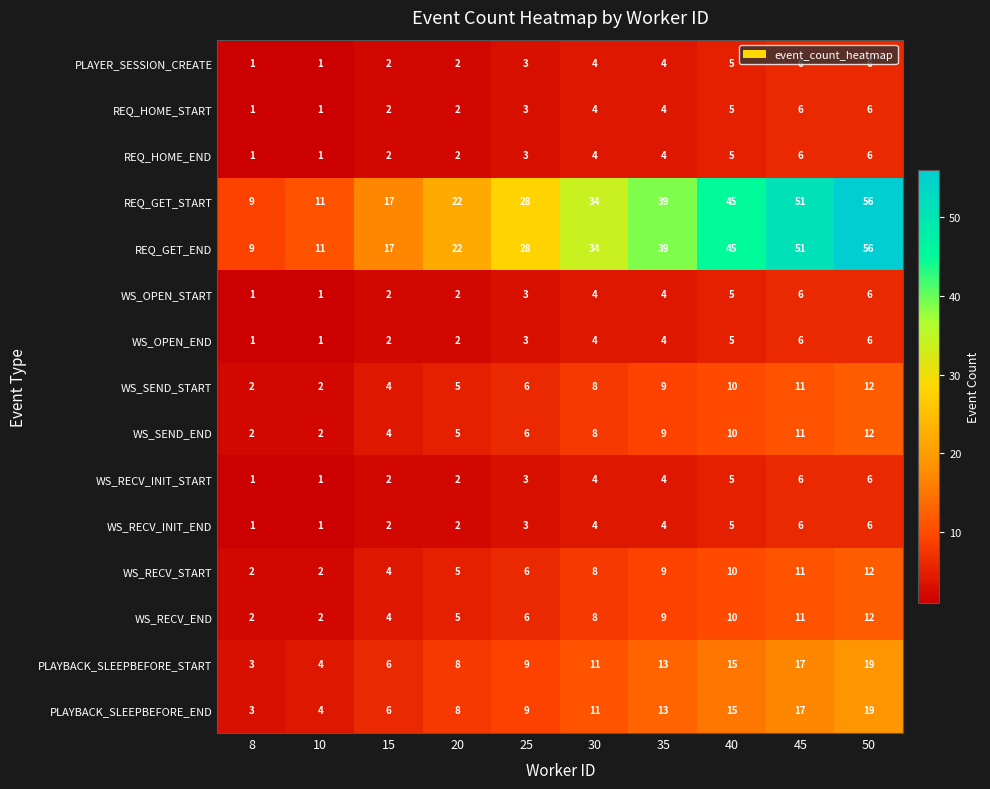

What is the total value across all series at 50?

240